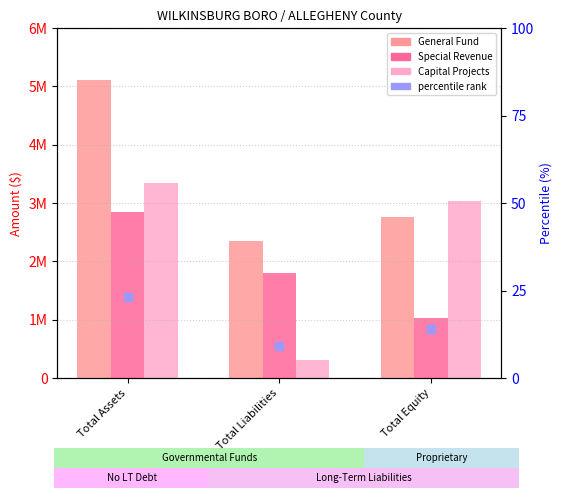

Between Total Assets and Total Equity, which series saw the biggest shift?

General Fund